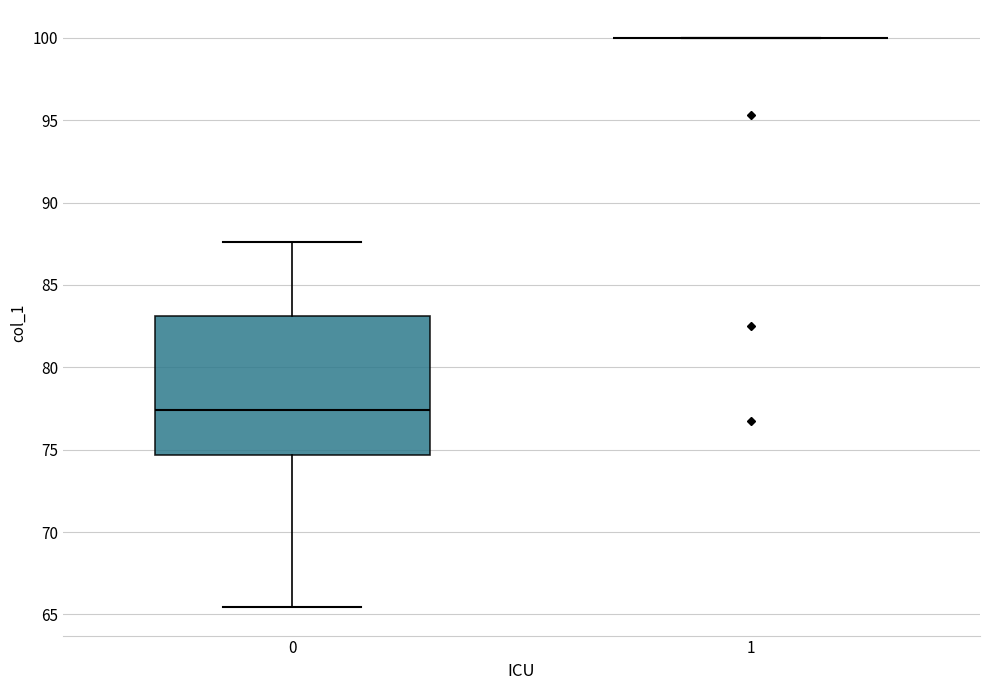

Which box is the tallest, from its lower edge to its upper edge?

0